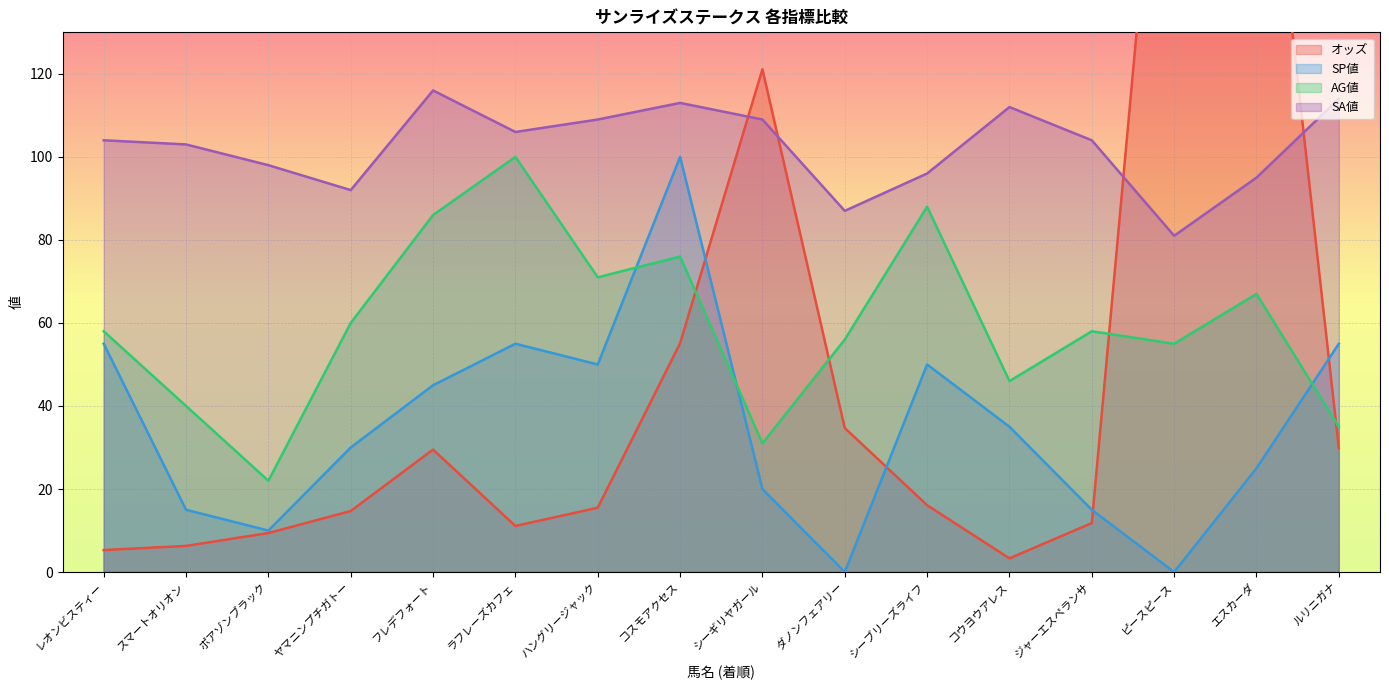

After their last crossing, which series has the higher values: AG値 or オッズ?

AG値